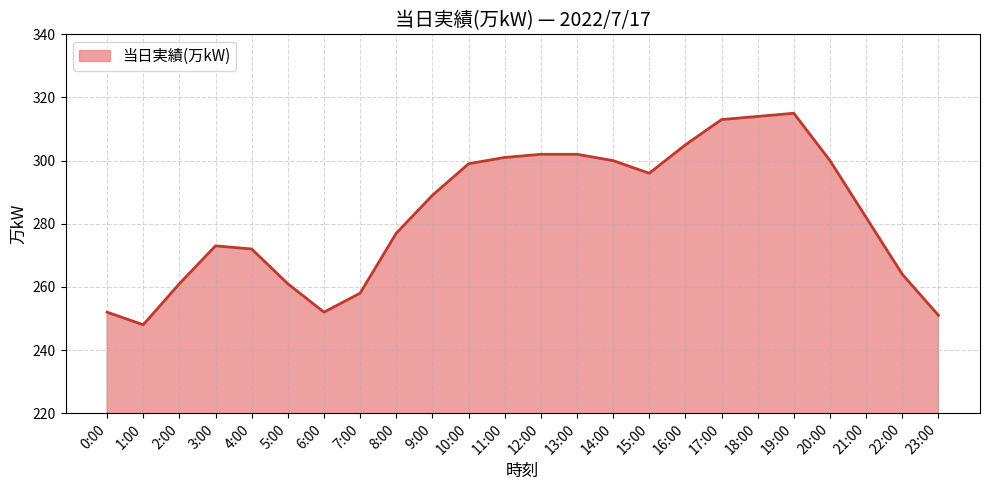

Read the value at 3:00.

273